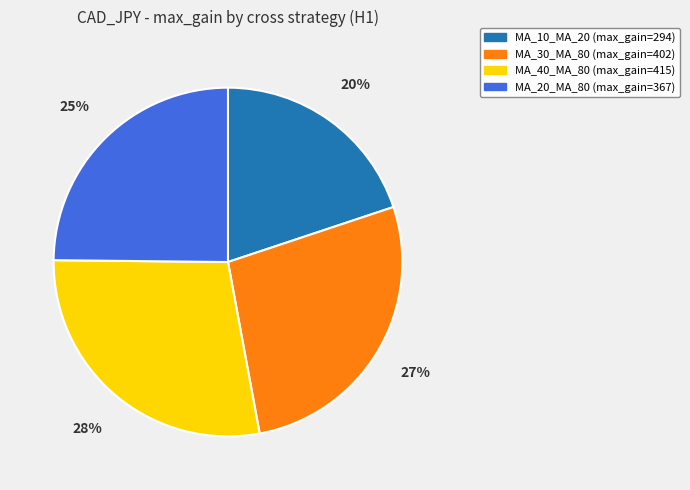

Does any single category account for the majority?

No